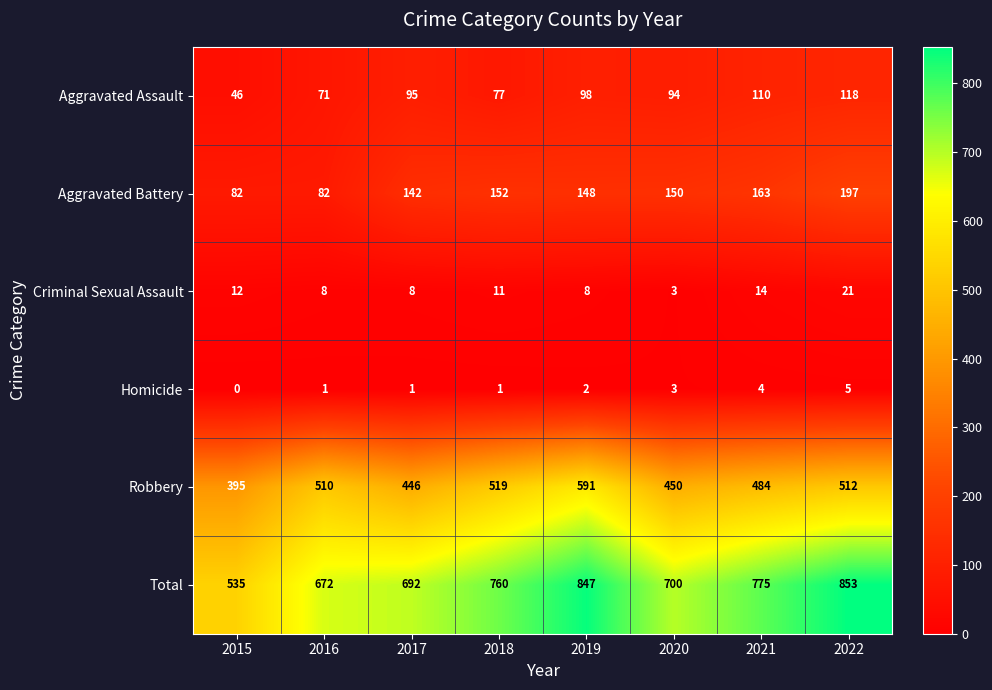

Rank the series at 2019 from lowest to highest value.

Homicide, Criminal Sexual Assault, Aggravated Assault, Aggravated Battery, Robbery, Total